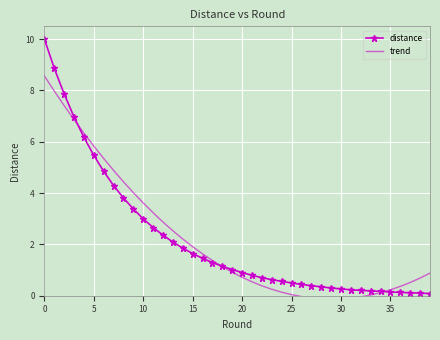

Between 37 and 14, which is larger?

14